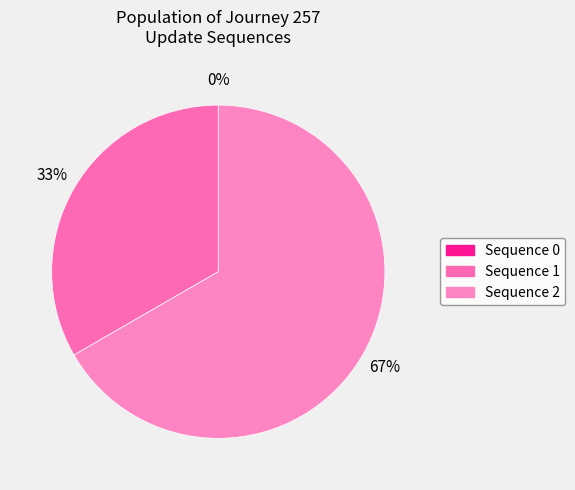

What is the change in value from 1 to 2?

+2